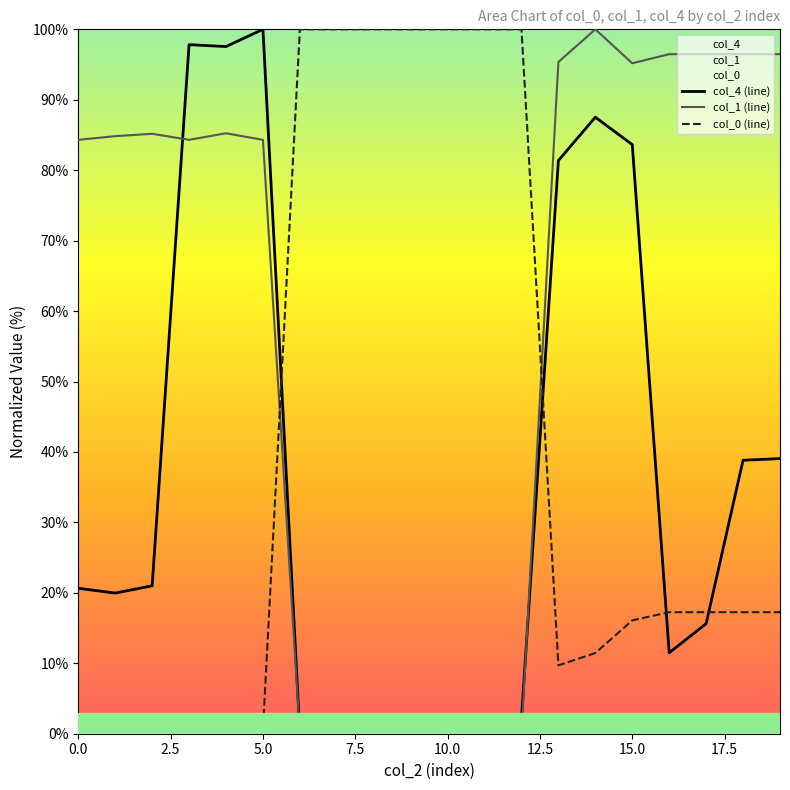

Does the chart display data point markers on the line(s)?

No